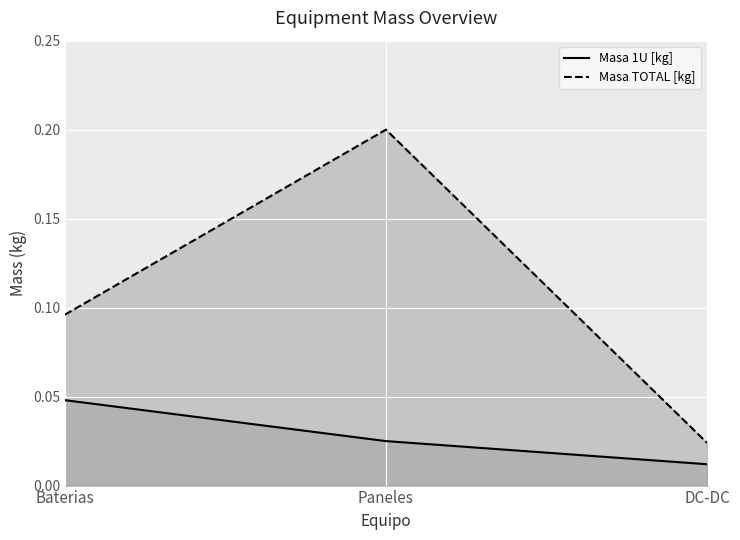

Does the chart display data point markers on the line(s)?

No